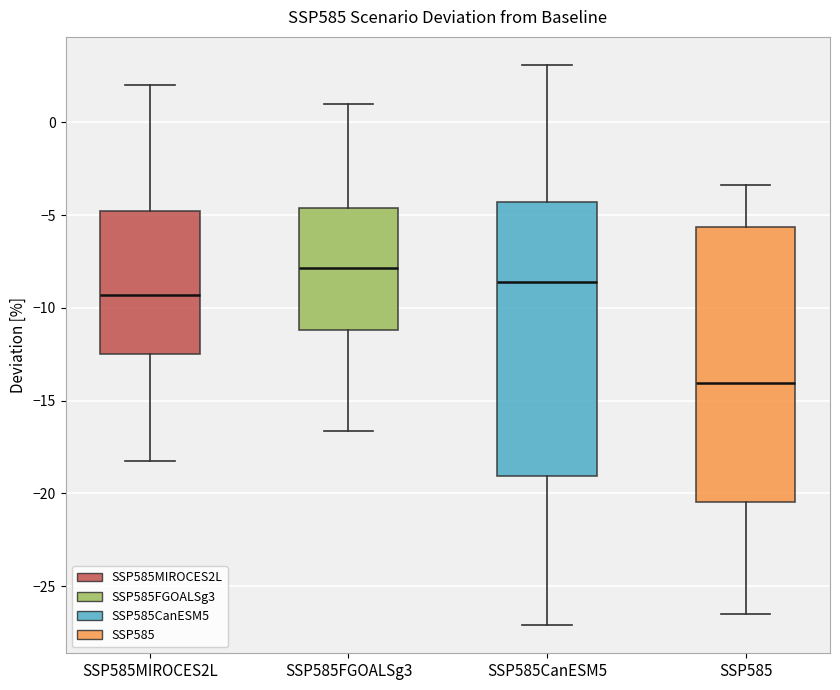

Reading left to right, read every box against the y-axis: the position of its median line, the range the box covers, and the ends of its whiskers. The values are not printed on the chart, so give them approximately, as read against the axis.

SSP585MIROCES2L: median -9.5, box -12.5 to -5.0, whiskers -18.0 to 2.0
SSP585FGOALSg3: median -8.0, box -11.0 to -4.5, whiskers -16.5 to 1.0
SSP585CanESM5: median -8.5, box -19.0 to -4.5, whiskers -27.0 to 3.0
SSP585: median -14.0, box -20.5 to -5.5, whiskers -26.5 to -3.5